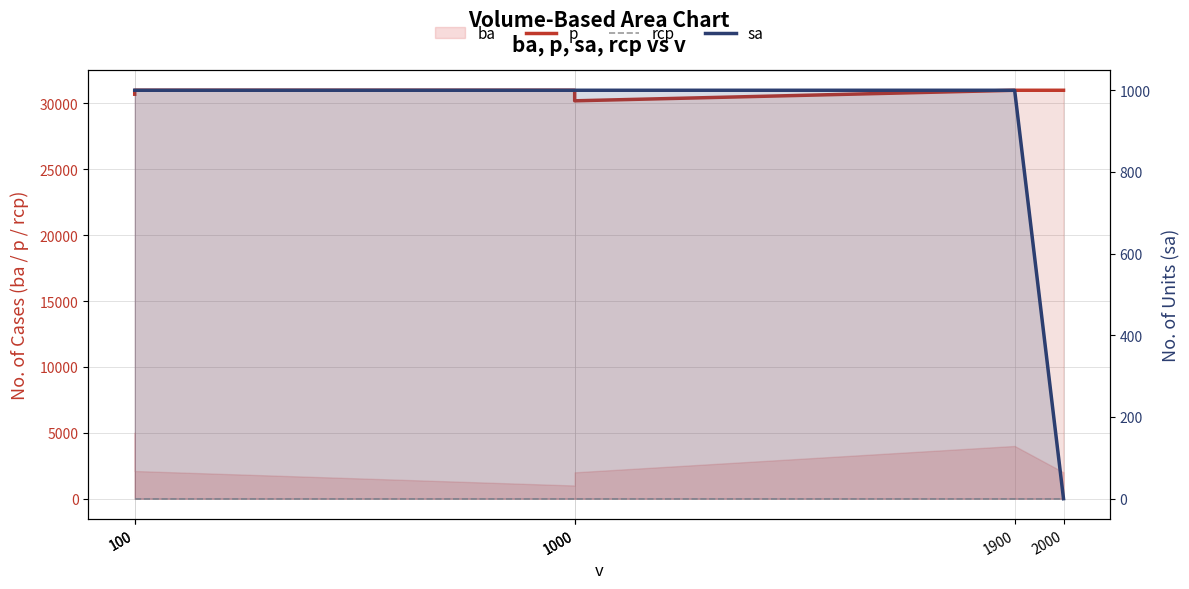

Reading left to right, what are all the values shown in this chart?

p: 100=30700	100=31000	1000=31000	1000=30200	1900=31000	2000=31000
rcp: 100=0	100=0	1000=0	1000=0	1900=0	2000=0
sa: 100=1000	100=1000	1000=1000	1000=1000	1900=1000	2000=0